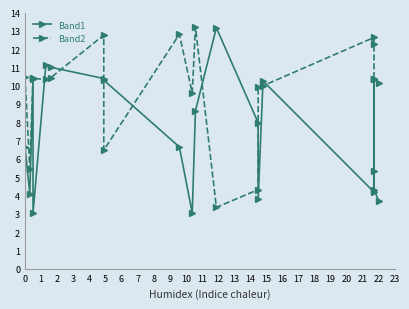

How many data points in Band1 are above 8?

10